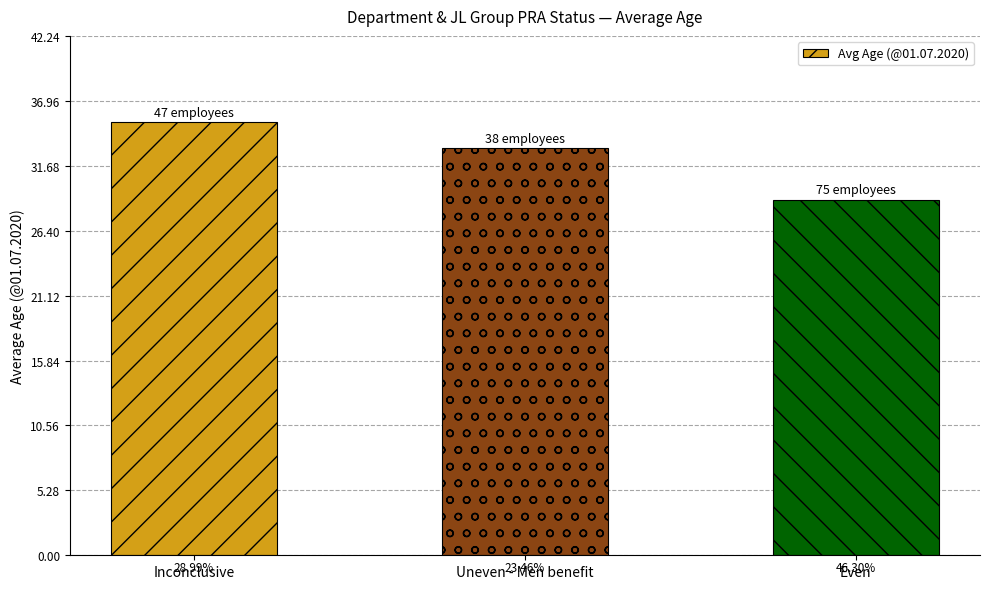

What is the average value?

32.4